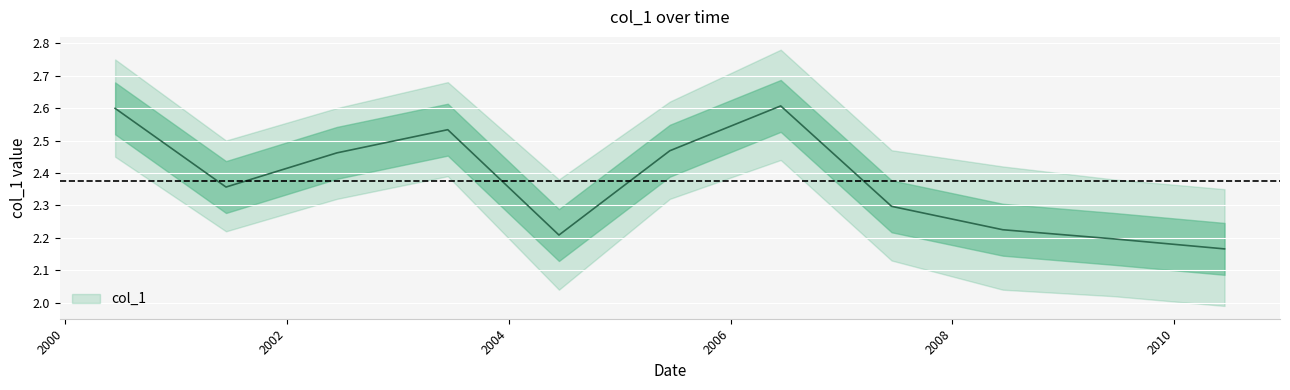

At which category does the chart reach its peak across all series?

2006-06-15